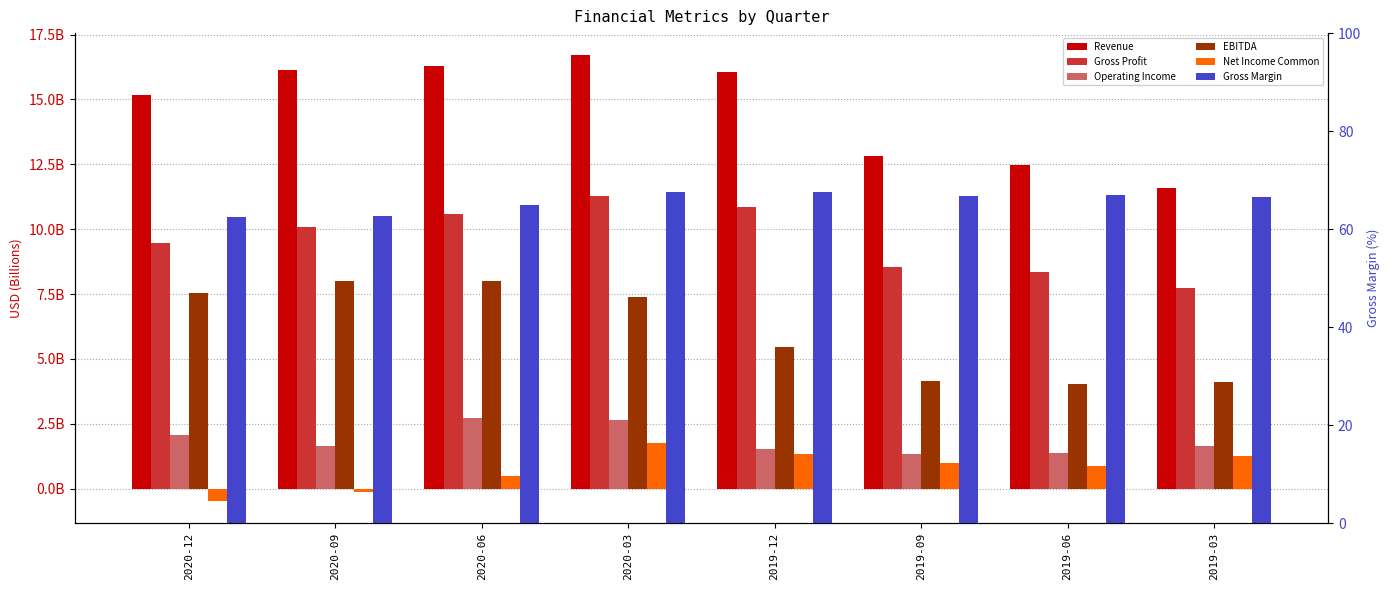

How many values in the Gross Margin series are below 66?

3